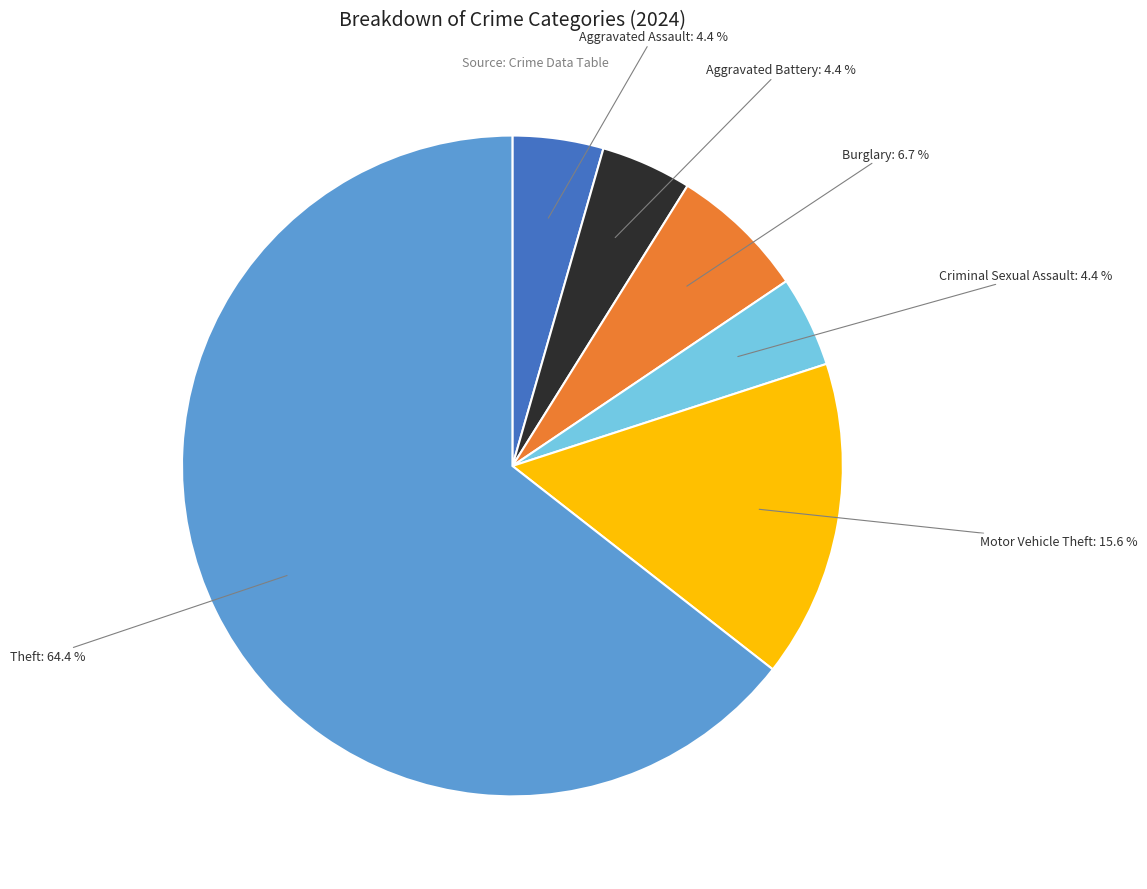

Is there any slice that represents more than half of the pie?

Yes